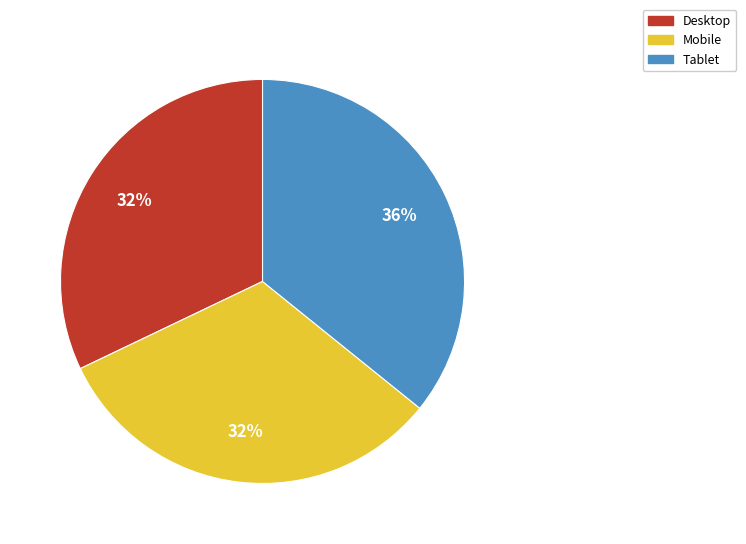

Is it true that Desktop is 32% of the pie?

True